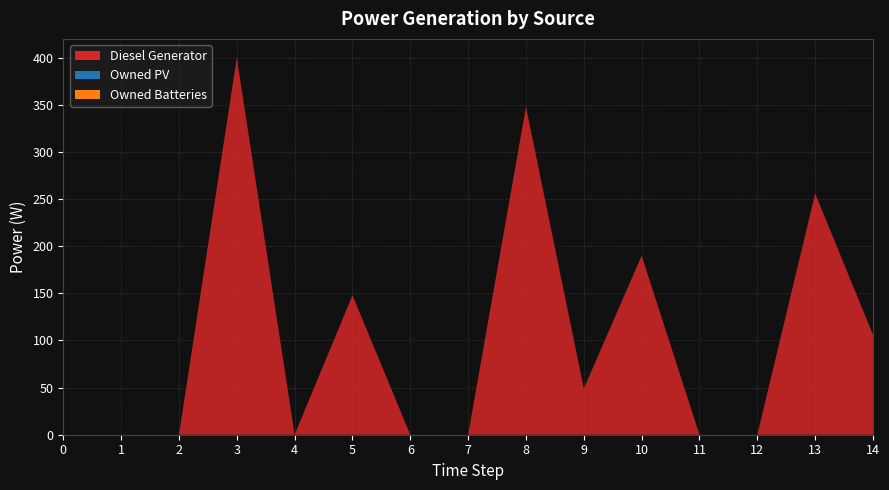

What is the difference between the highest and lowest values at 9?

49